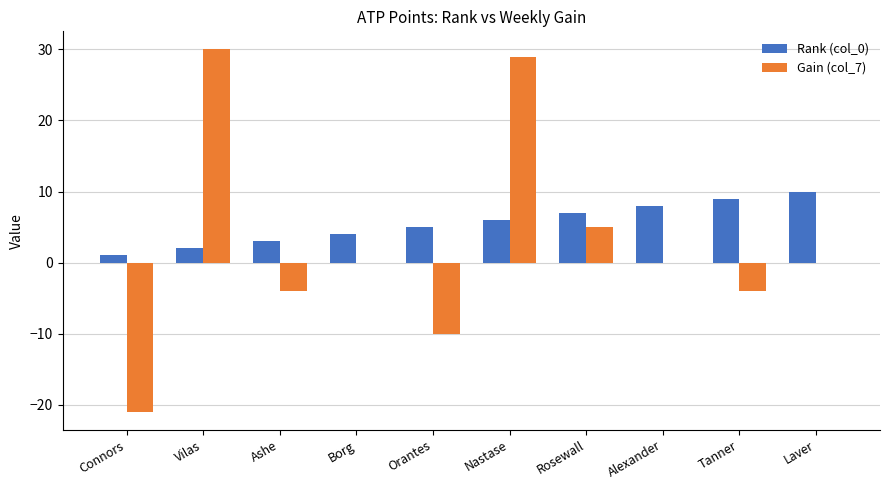

How many series are shown in this chart?

2